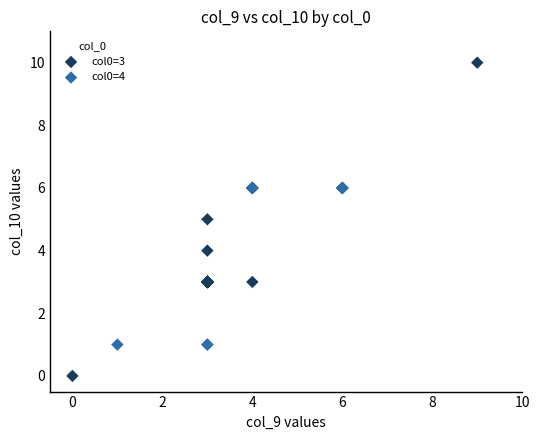

Which series has the largest Y range (max minus min)?

col0=3